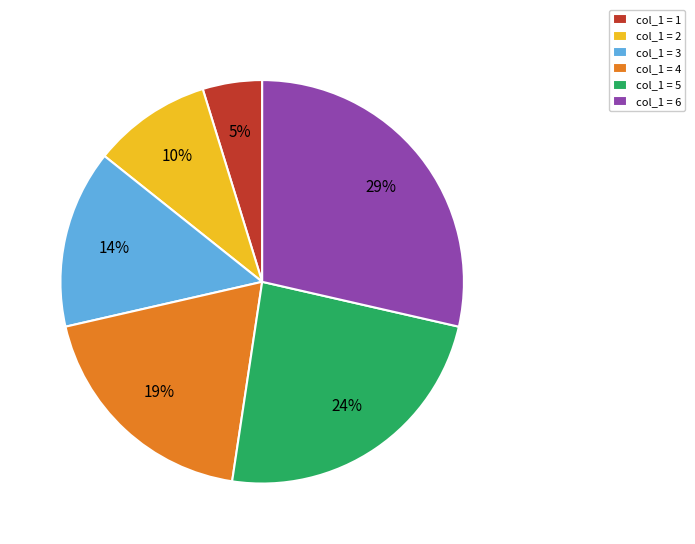

Which slice is the largest?

col_1 = 6